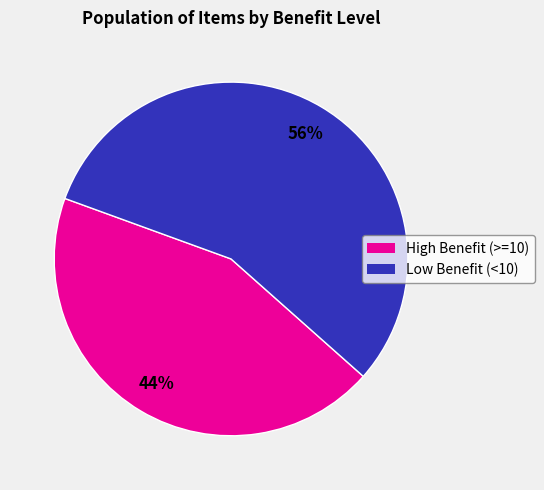

To the nearest percent, what is the difference between the largest and smallest slice percentages?

12%